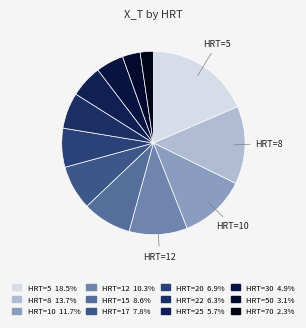

How many segments does this pie chart have?

12